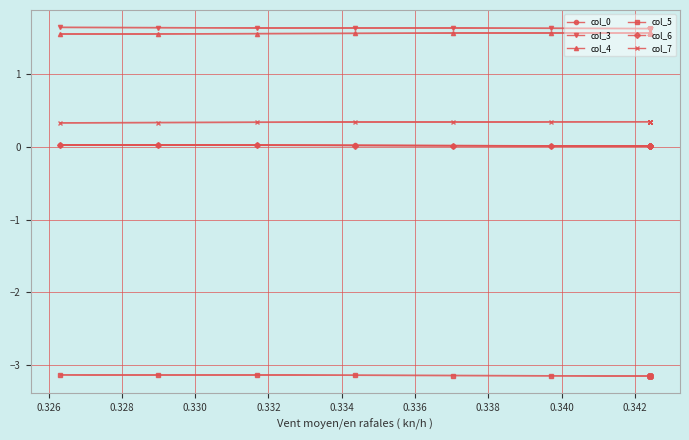

What are all the series names shown in the legend?

col_0, col_3, col_4, col_5, col_6, col_7